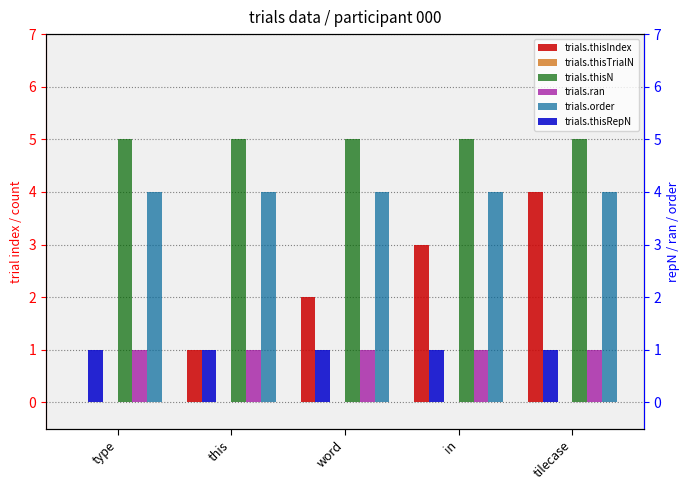

True or false: trials.order has a value of 4 at type.

True